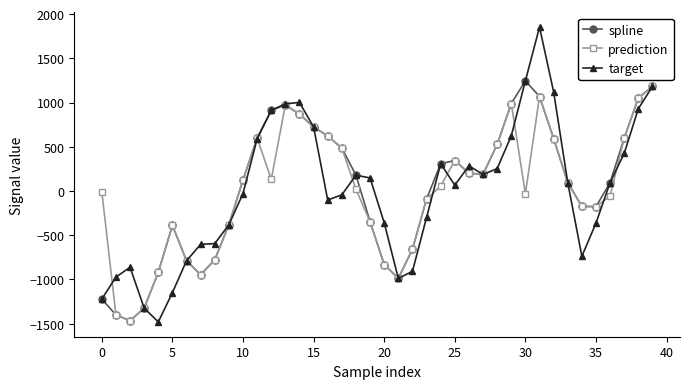

How many values in target are below zero?

19